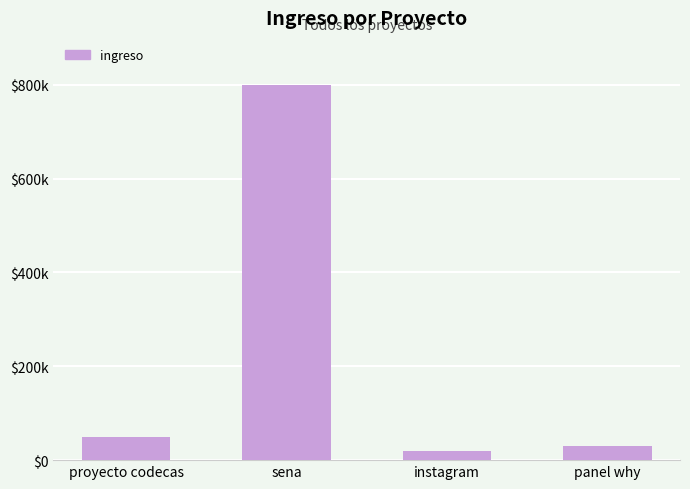

What is the minimum value shown in the chart?

20000